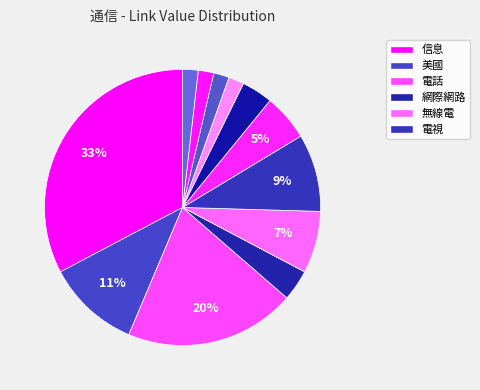

Count the number of slices in the pie.

12